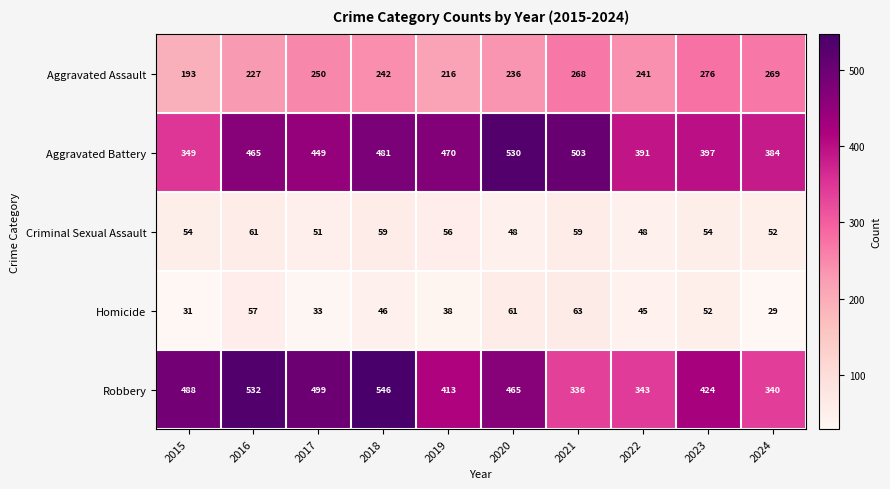

What is the greatest value displayed?

546